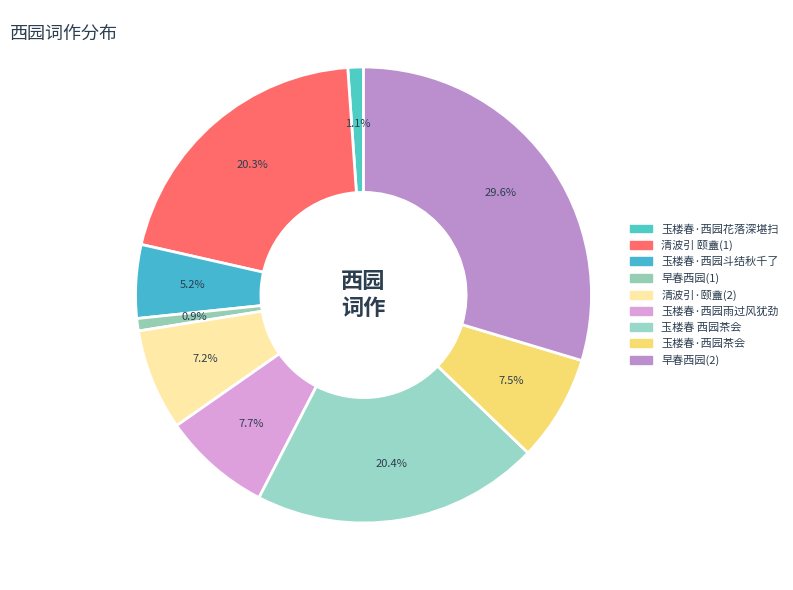

To the nearest percent, what portion does 玉楼春·西园花落深堪扫 represent?

1%